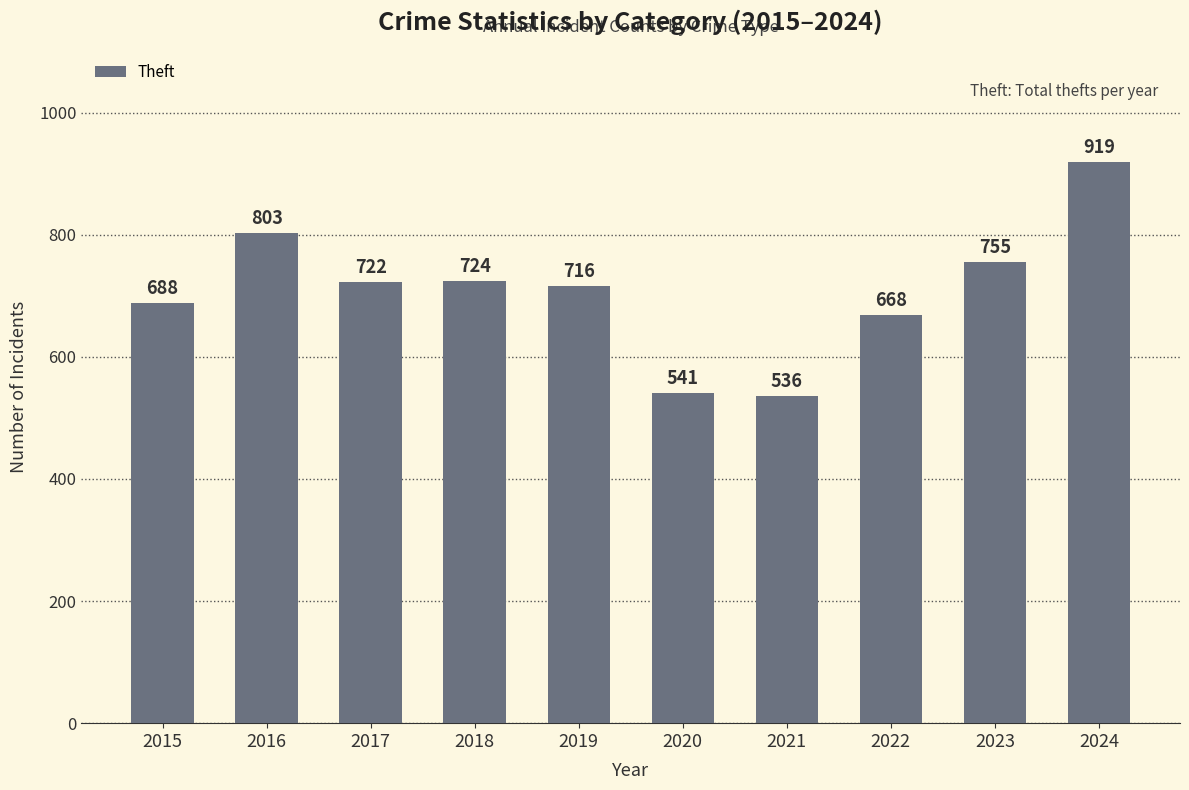

The value at 2019 is 716. True or false?

True